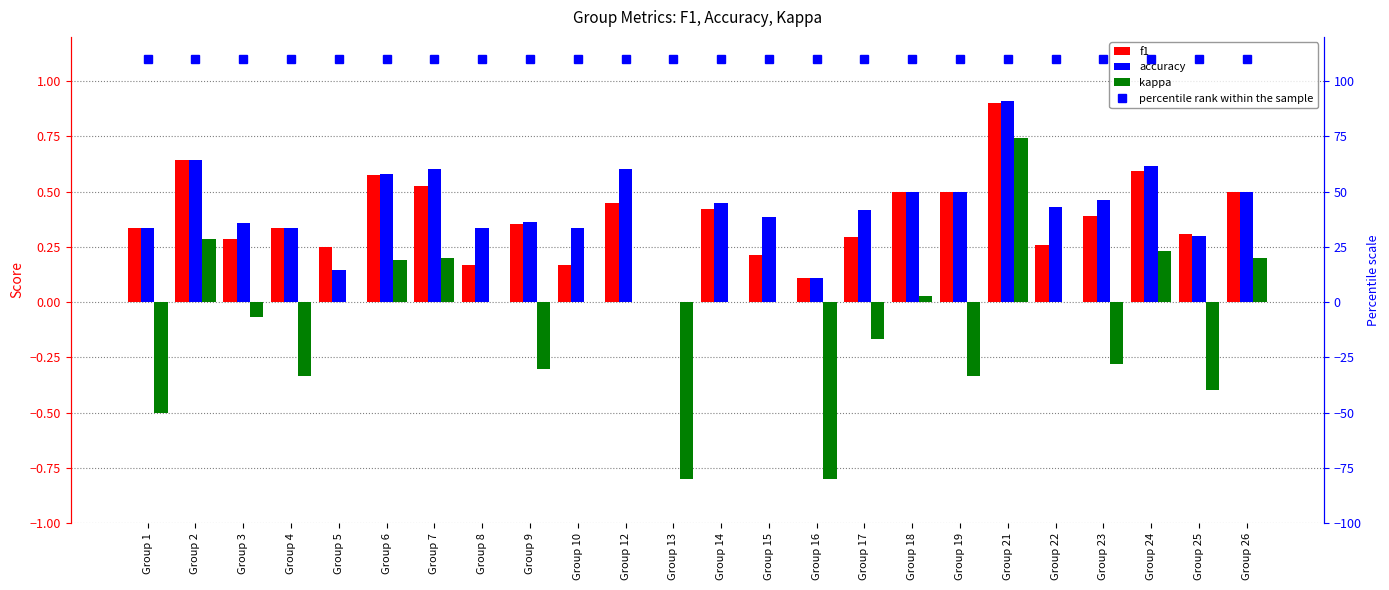

What is the difference between the second highest and minimum values in the accuracy series?

0.6